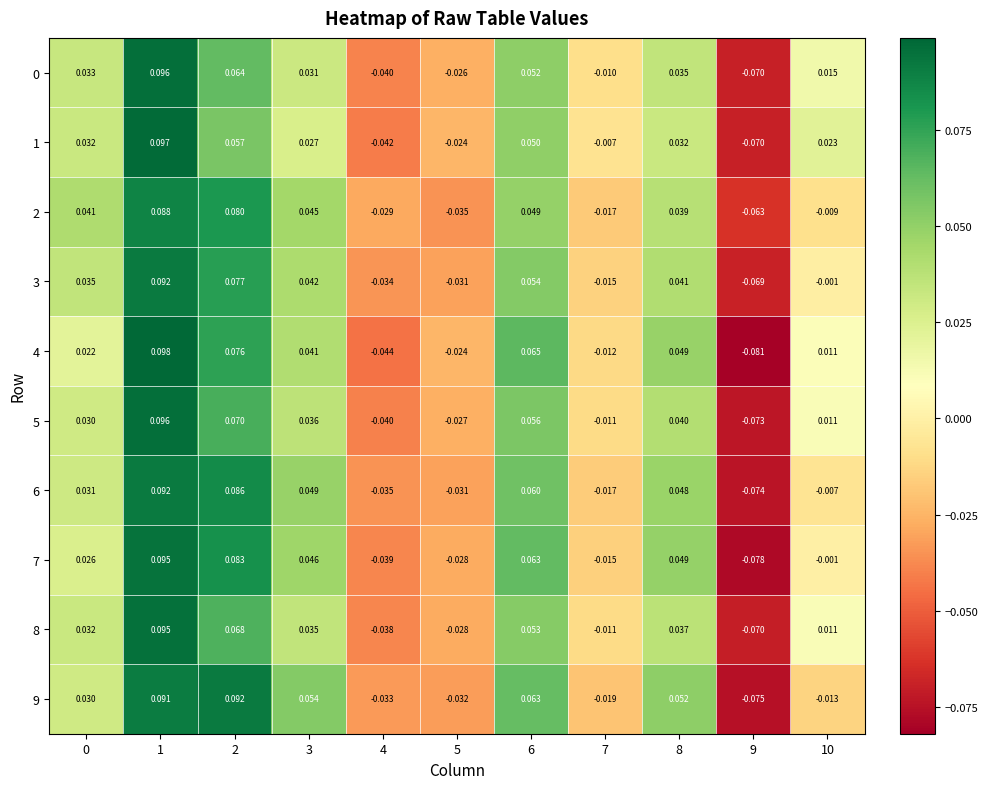

How many data points in 0 are less than 0?

4